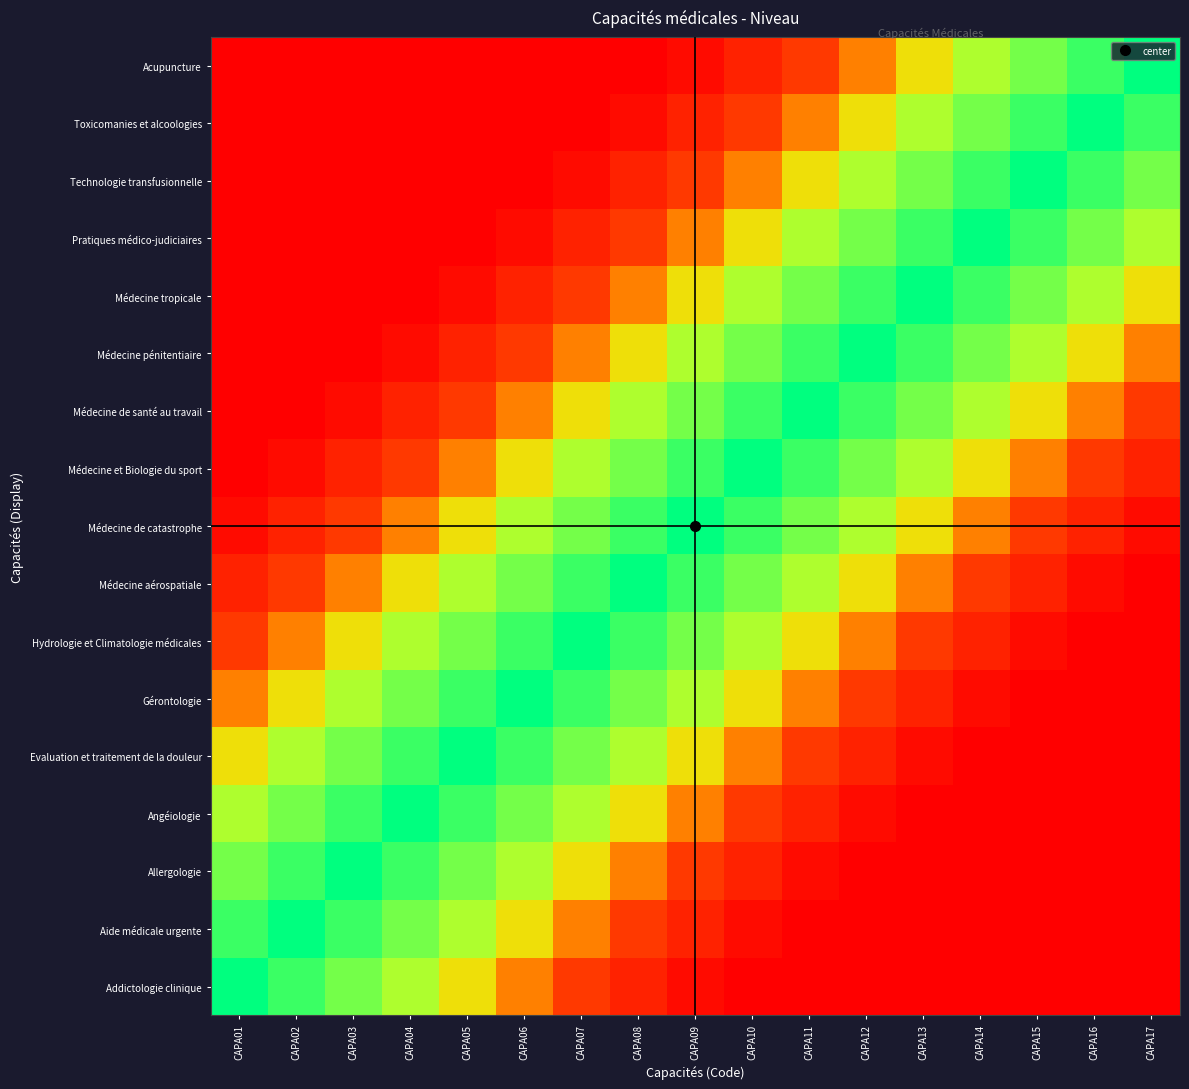

At which category does the chart reach its minimum across all series?

CAPA10